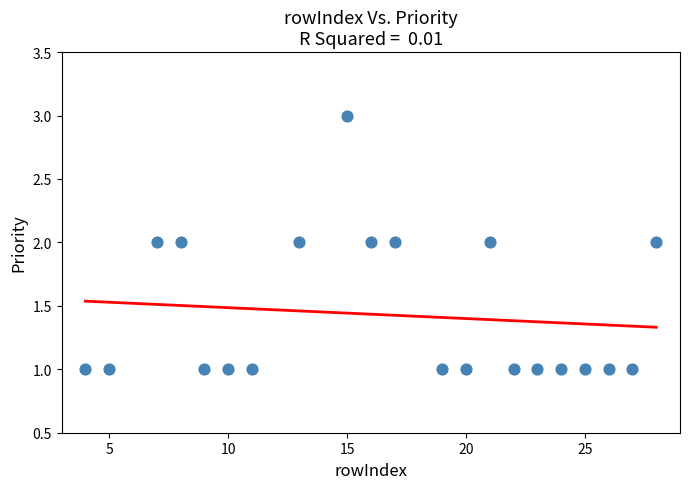

What is the range of X values (max minus min)?

24